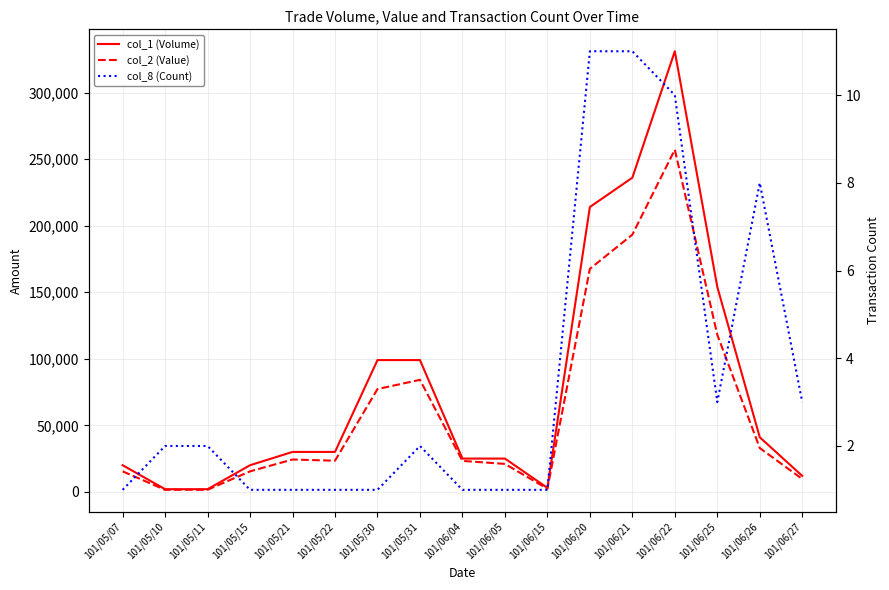

Which series changed the most between 101/05/21 and 101/06/15?

col_1 (Volume)